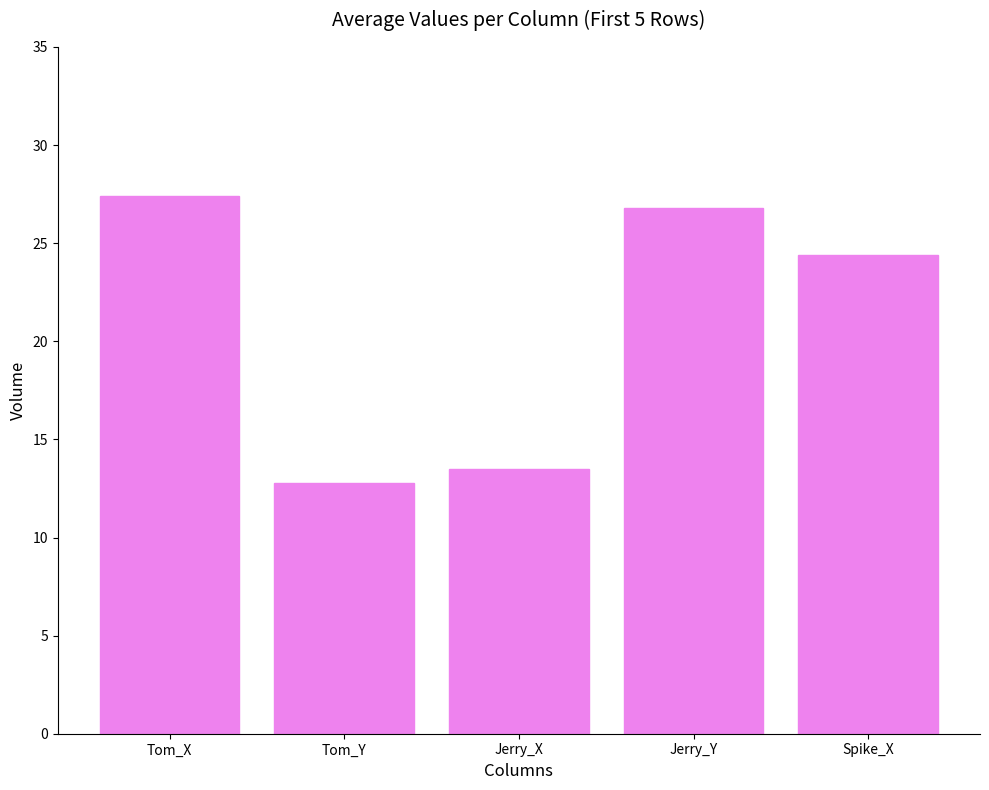

Read the value at Tom_X.

27.4